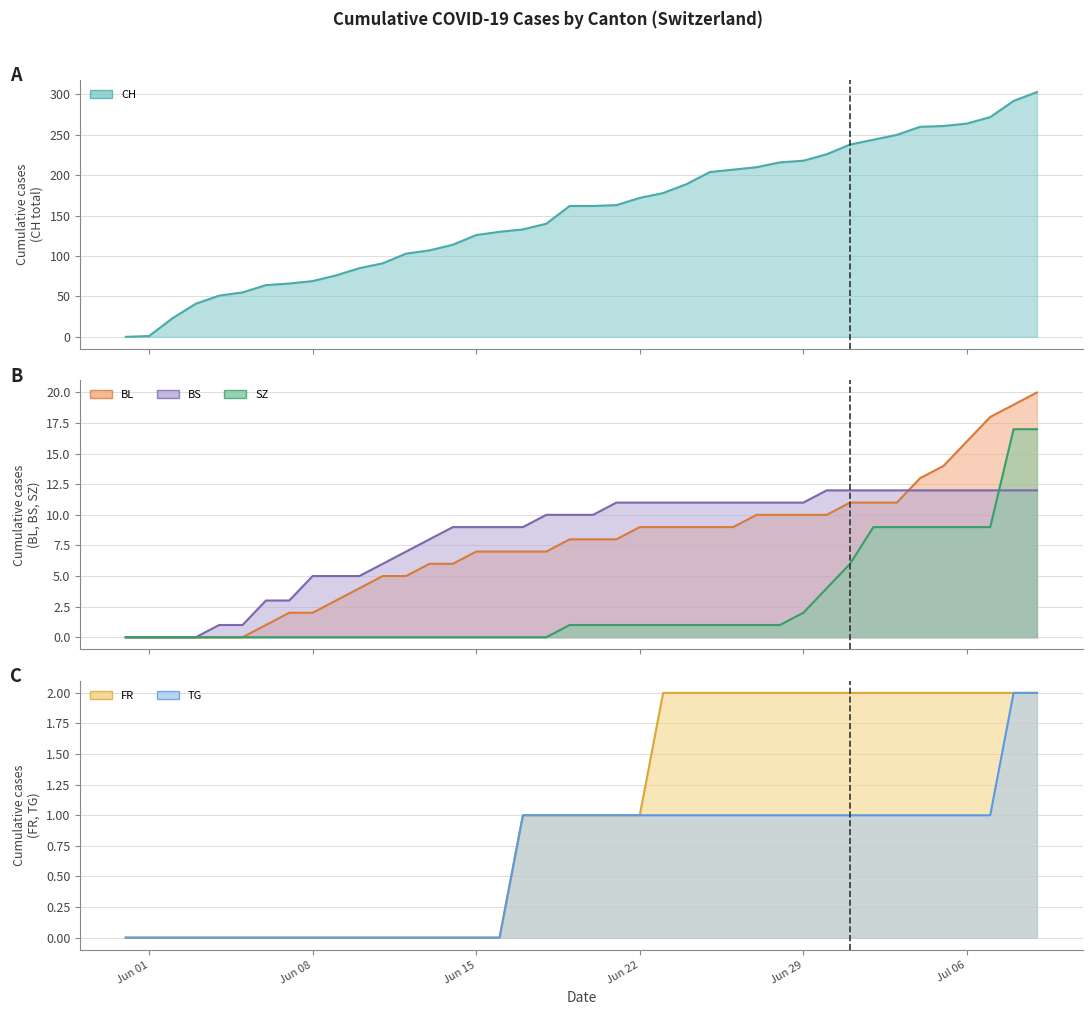

True or false: CH line and FR line intersect in this chart.

False